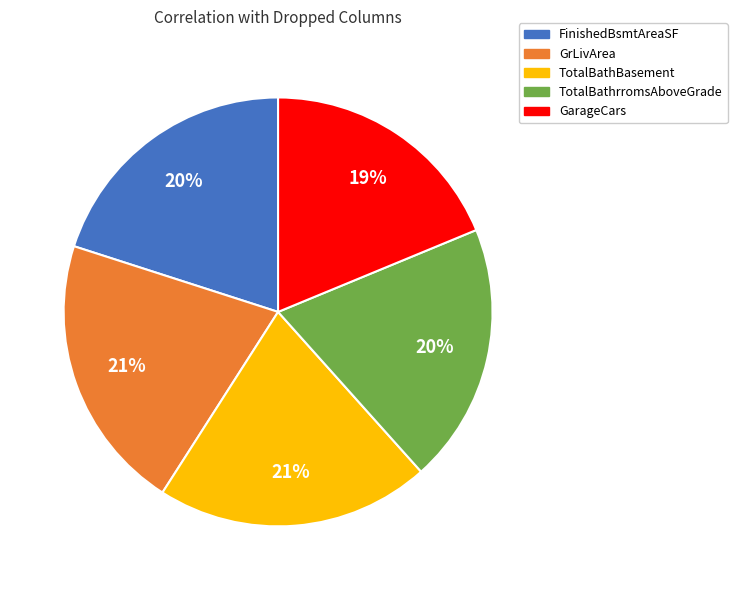

How many slices are in this pie chart?

5